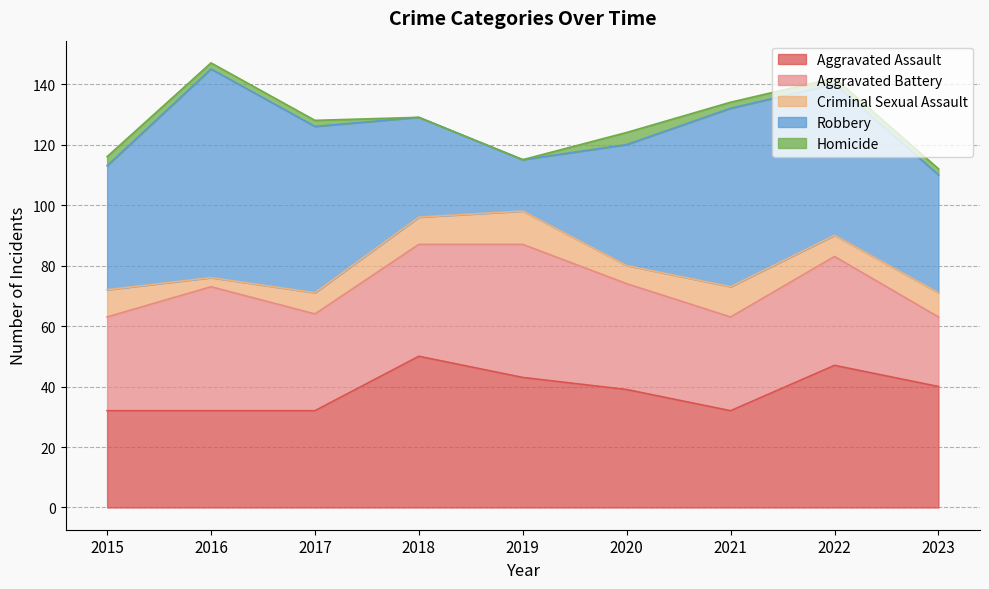

True or false: Homicide and Robbery cross at least once.

False